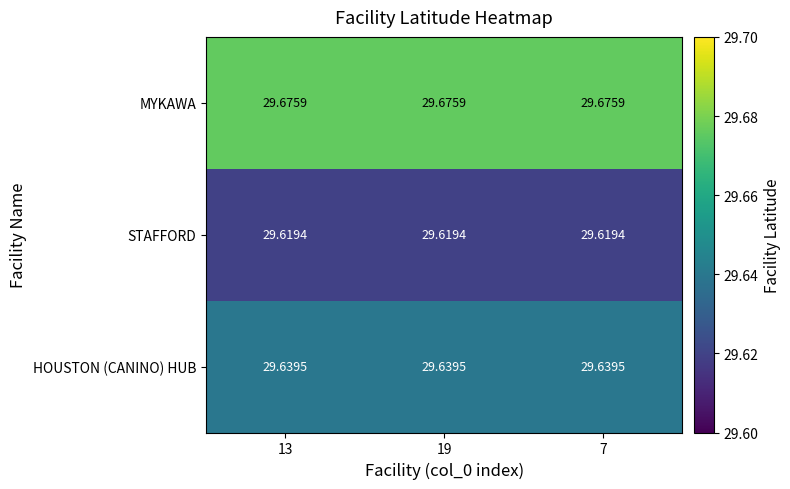

Is the value of STAFFORD at 13 greater than the value of HOUSTON (CANINO) HUB at 7?

No